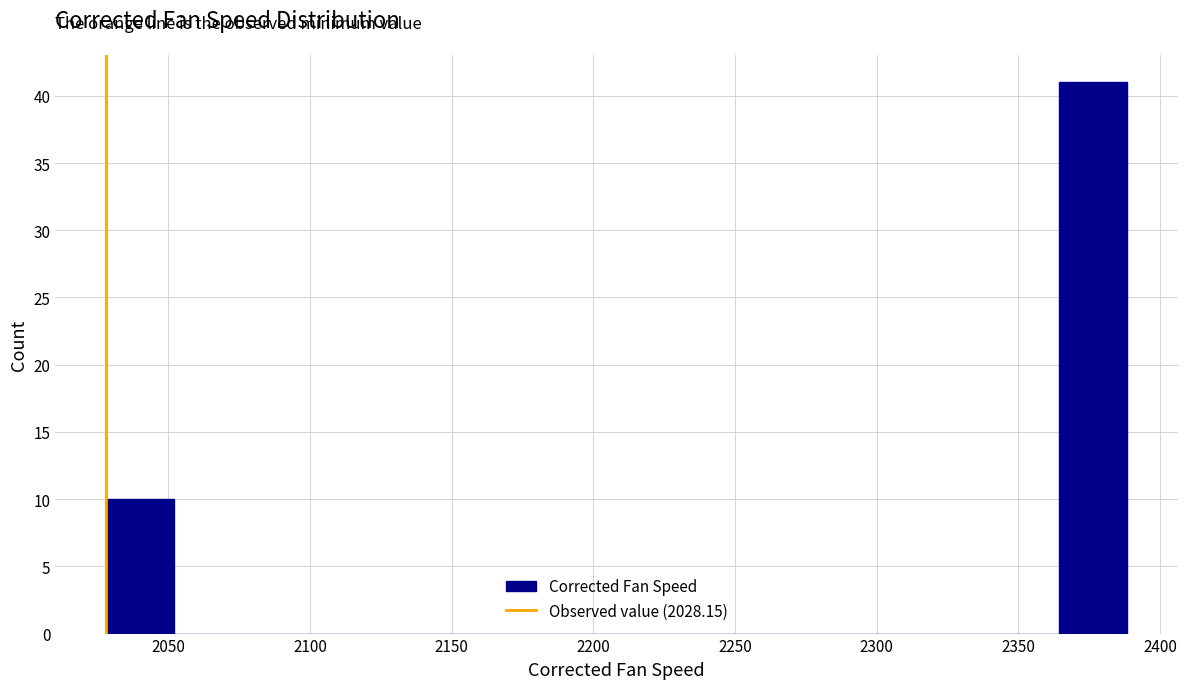

Reading left to right, transcribe this chart: for each bar, give the range it covers on the x-axis and its height. Neither the bar edges nor the heights are printed on the chart, so give them approximately, as read against the axes.

2030 to 2050: 10
2050 to 2075: 0
2075 to 2100: 0
2100 to 2125: 0
2125 to 2150: 0
2150 to 2170: 0
2170 to 2195: 0
2195 to 2220: 0
2220 to 2245: 0
2245 to 2270: 0
2270 to 2290: 0
2290 to 2315: 0
2315 to 2340: 0
2340 to 2365: 0
2365 to 2390: 41